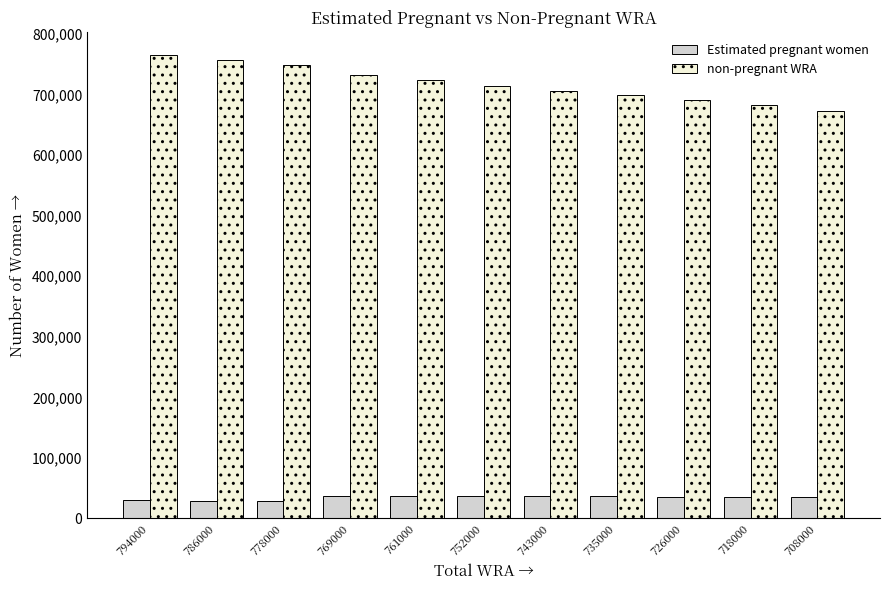

Is the value of non-pregnant WRA at 769000 greater than the value of Estimated pregnant women at 708000?

Yes